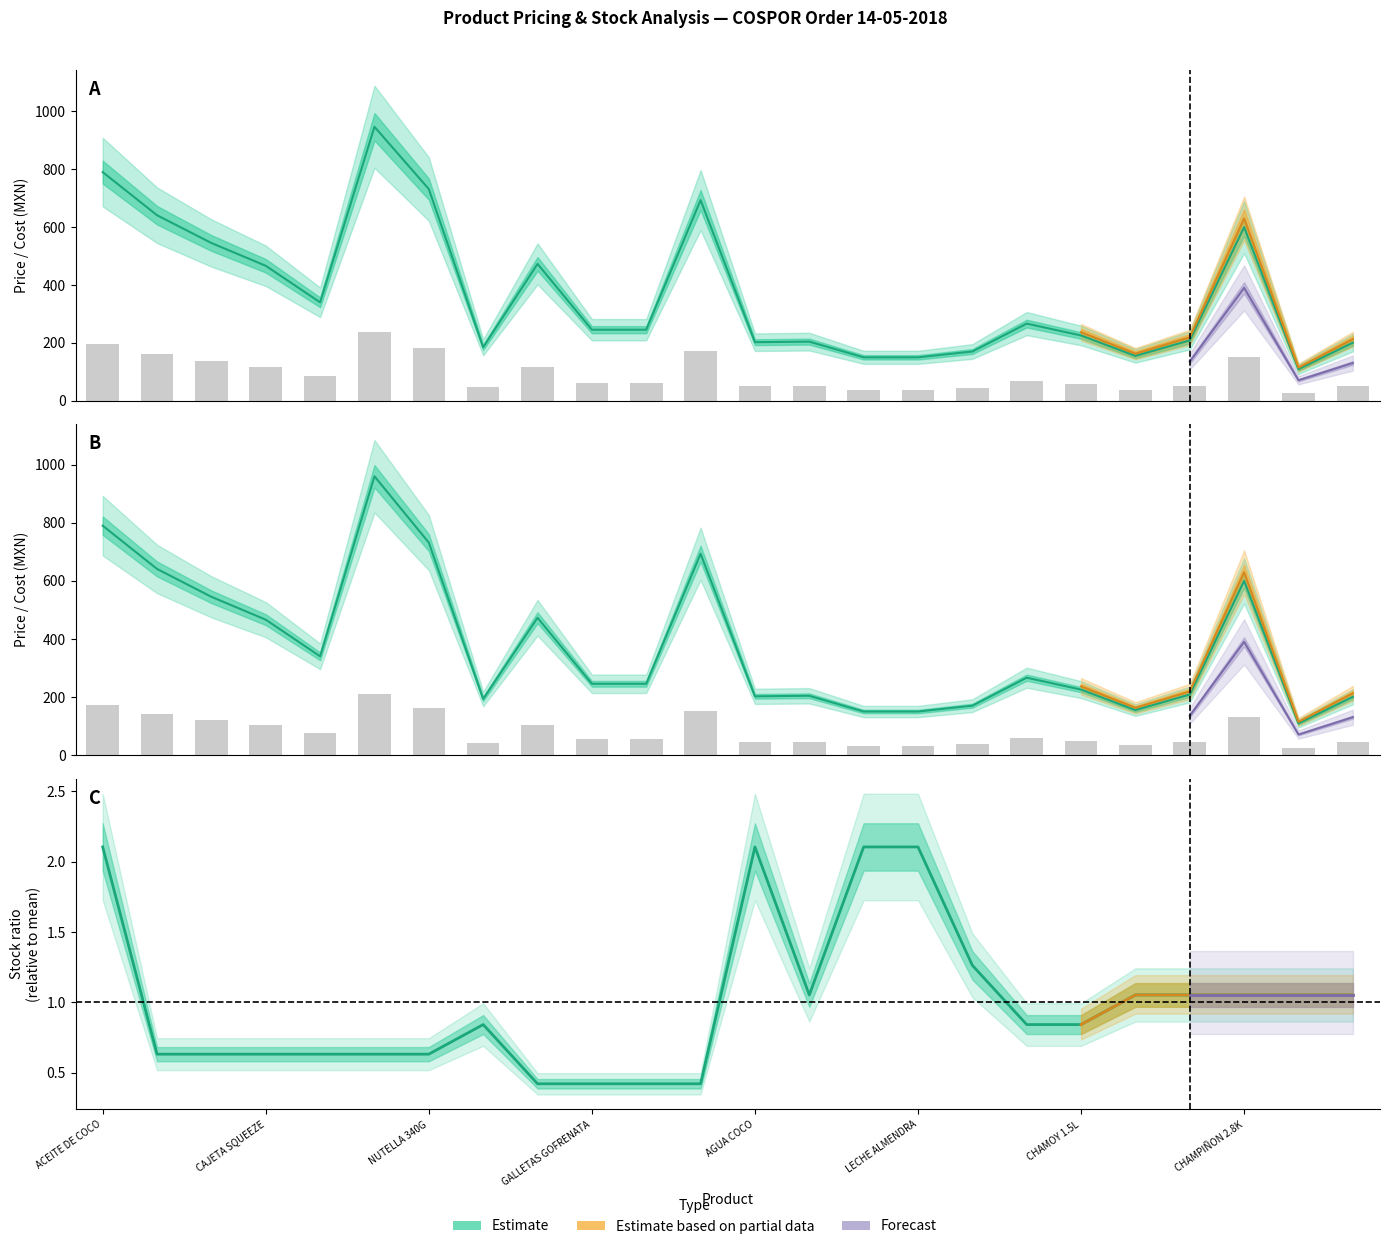

Is it true that precio4 equals 200.7 at 23?

True